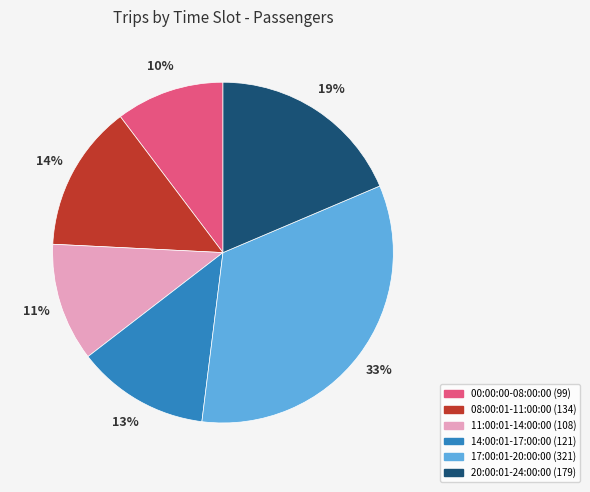

Is there any slice that represents more than half of the pie?

No